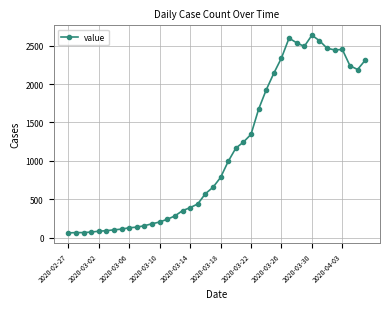

What is the greatest value displayed?

2637